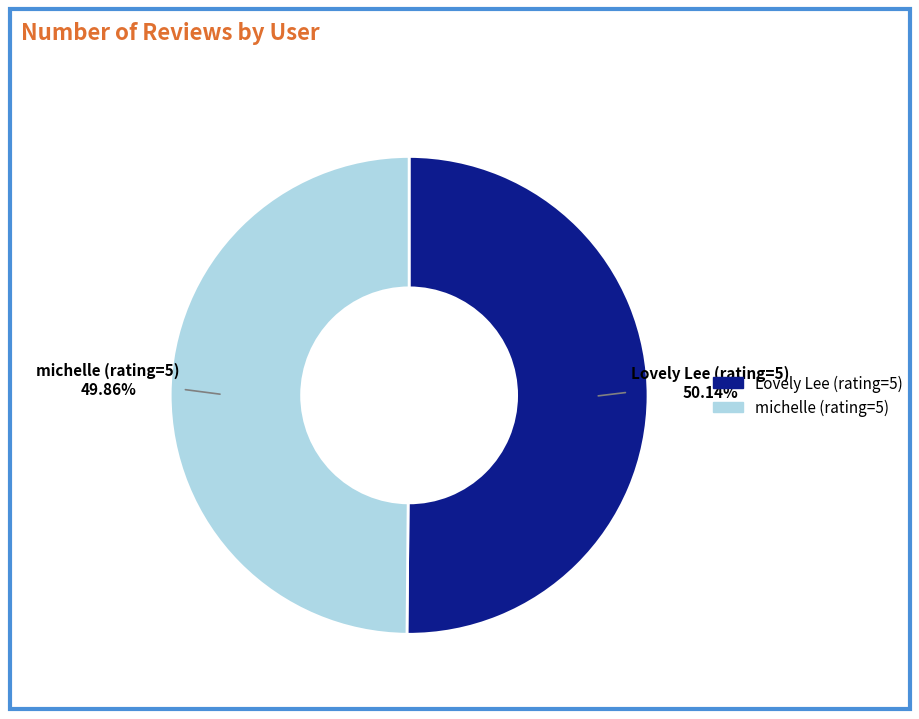

What is the ratio of the value at Lovely Lee (rating=5) to the value at michelle (rating=5)?

1.0